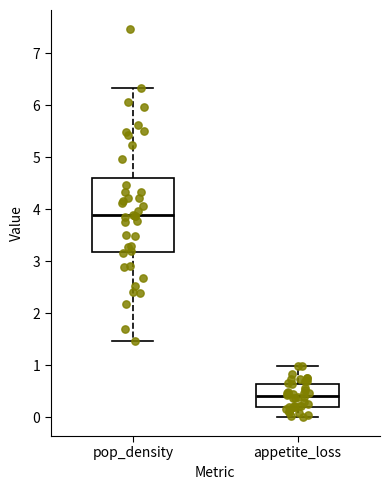

Reading left to right, transcribe this box plot: for each box, give where its median line is, the range the box spans, and where its two whiskers end, as read against the y-axis. The values are not printed on the chart, so give them approximately, as read against the axis.

pop_density: median 3.9, box 3.2 to 4.6, whiskers 1.5 to 6.3
appetite_loss: median 0.4, box 0.2 to 0.6, whiskers 0.0 to 1.0